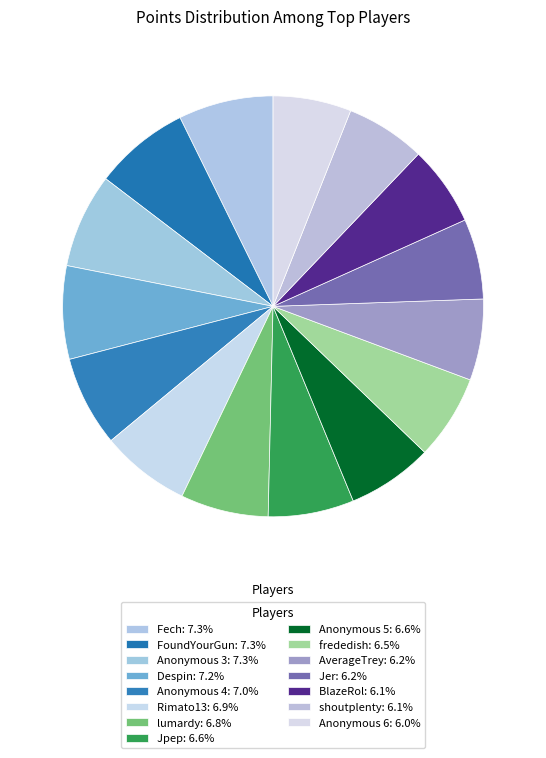

How many segments does this pie chart have?

15